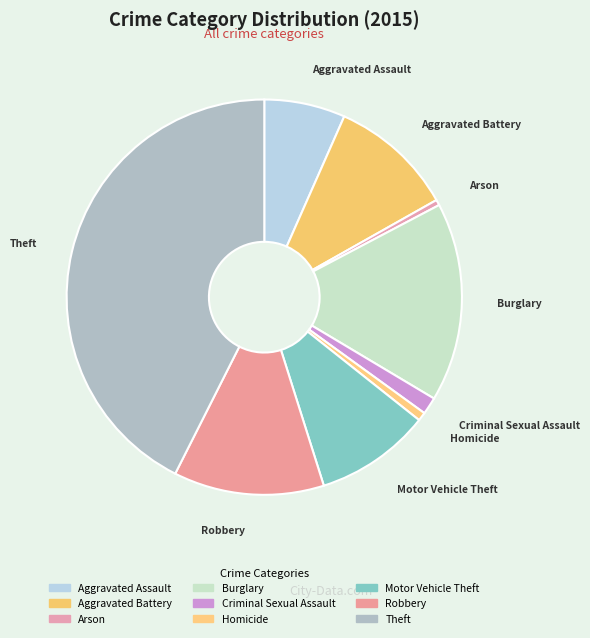

What is the ratio of the value at Burglary to the value at Arson?

35.7